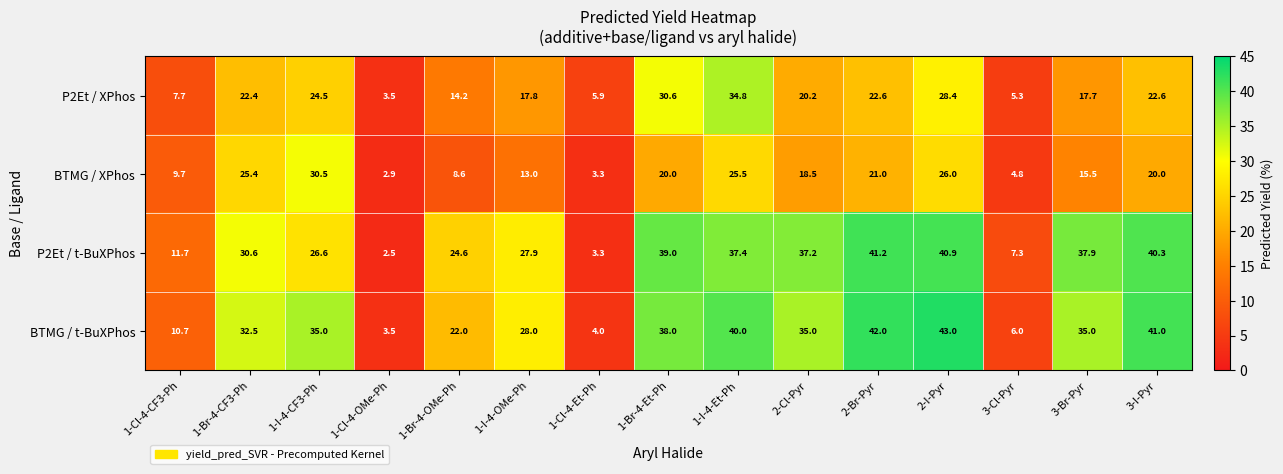

The value of P2Et / XPhos at 2-Br-Pyr is 22.6. True or false?

True